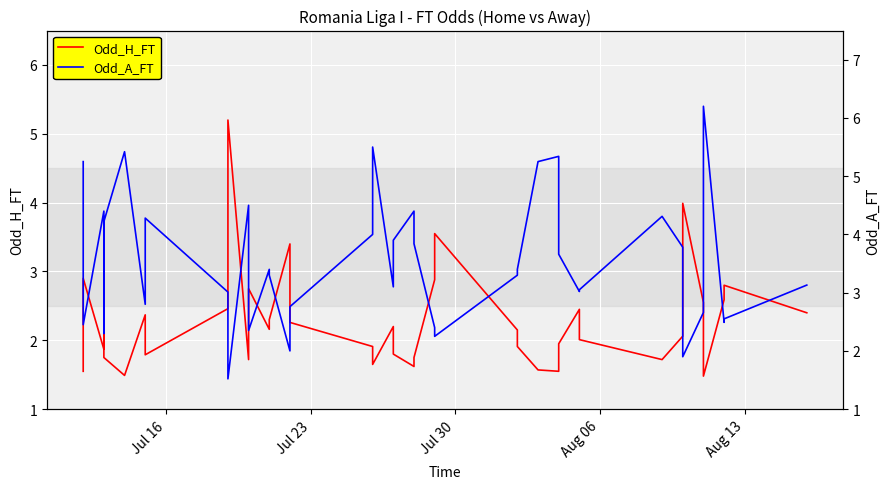

True or false: Odd_A_FT and Odd_H_FT intersect in this chart.

True